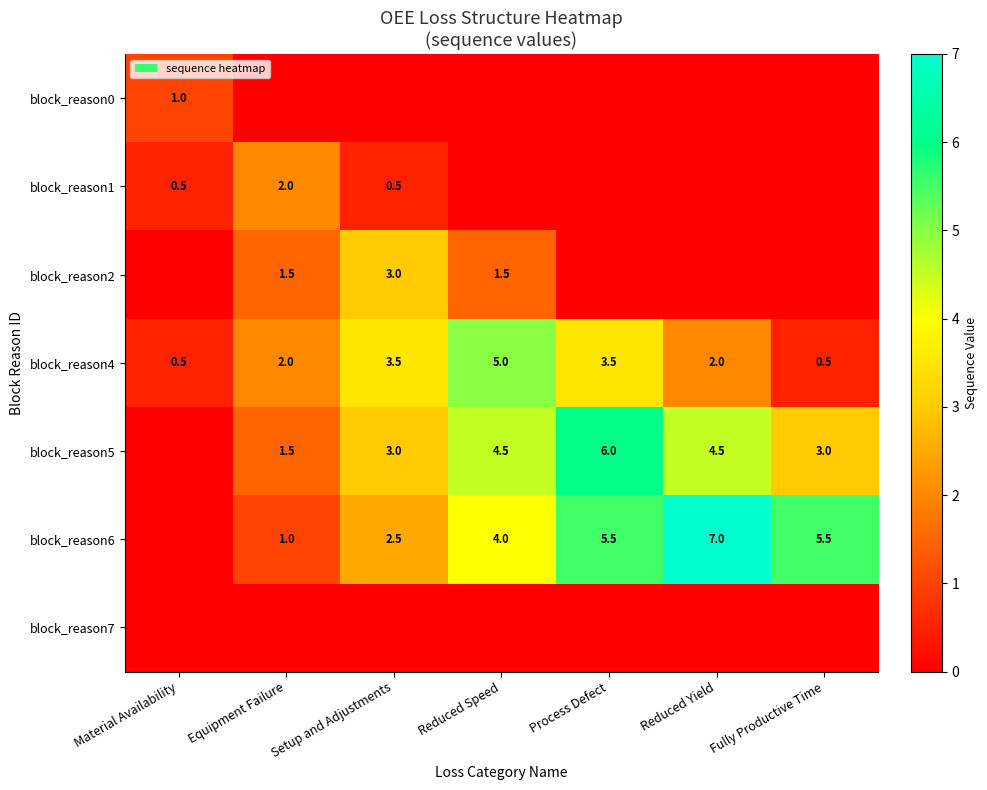

Is it true that block_reason5 equals 1.5 at Equipment Failure?

True